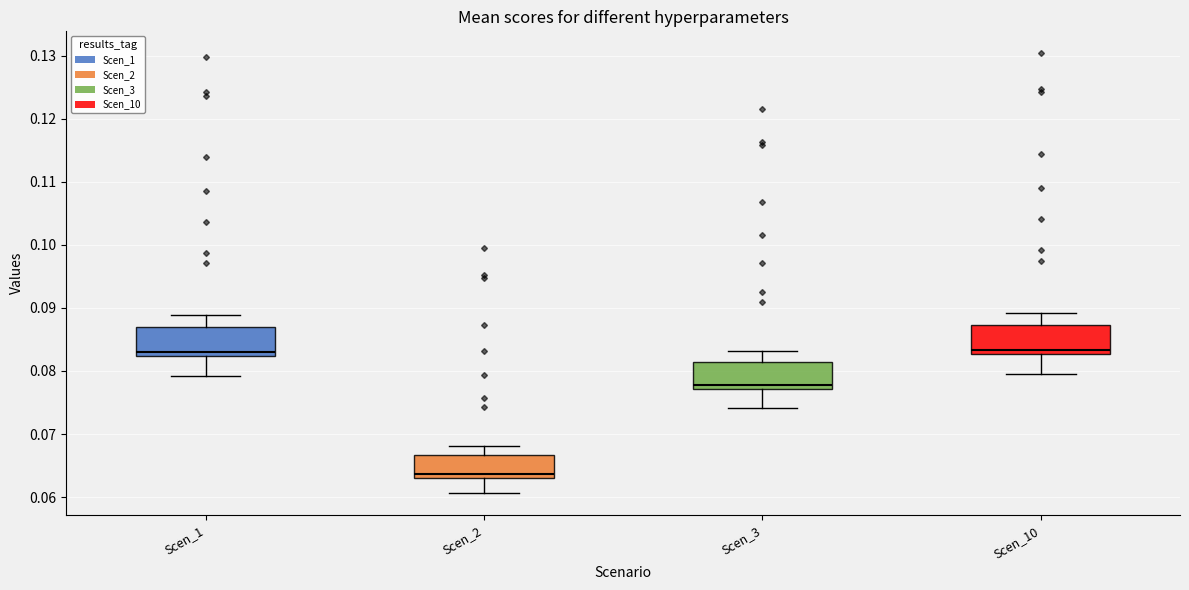

Reading left to right, read every box against the y-axis: the position of its median line, the range the box covers, and the ends of its whiskers. The values are not printed on the chart, so give them approximately, as read against the axis.

Scen_1: median 0.083, box 0.082 to 0.087, whiskers 0.079 to 0.089
Scen_2: median 0.064, box 0.063 to 0.067, whiskers 0.061 to 0.068
Scen_3: median 0.078, box 0.077 to 0.081, whiskers 0.074 to 0.083
Scen_10: median 0.083 (just above the box's lower edge), box 0.083 to 0.087, whiskers 0.080 to 0.089